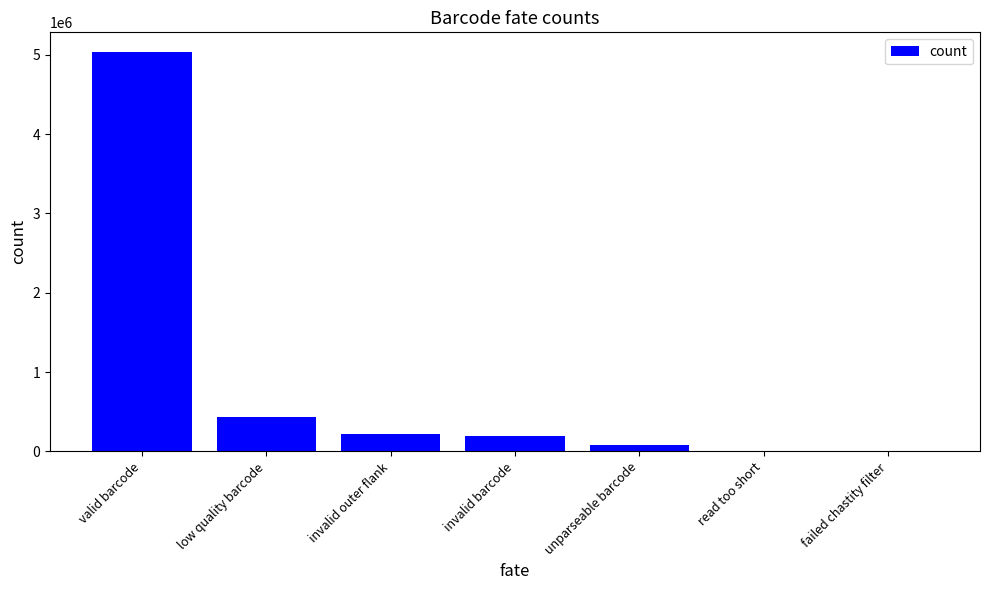

At which label does the data first exceed 194331?

valid barcode